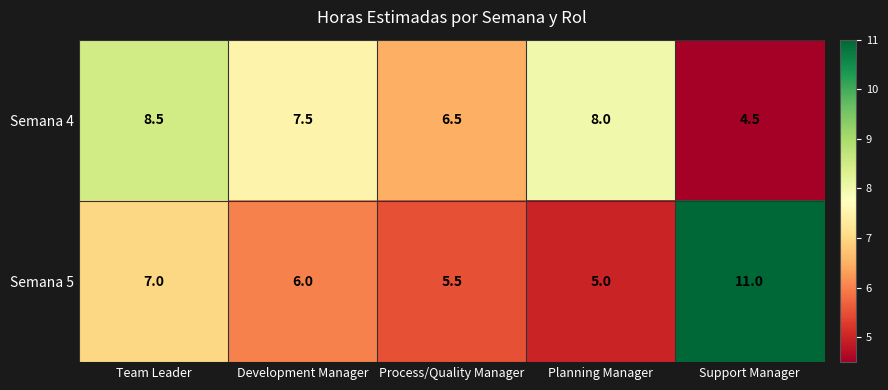

The value of Semana 4 at Process/Quality Manager is 4.2. True or false?

False